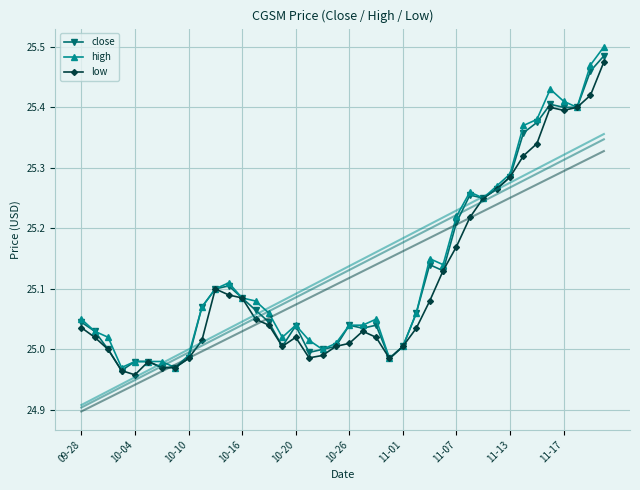

The value of close at 11-07 is 7.3. True or false?

False